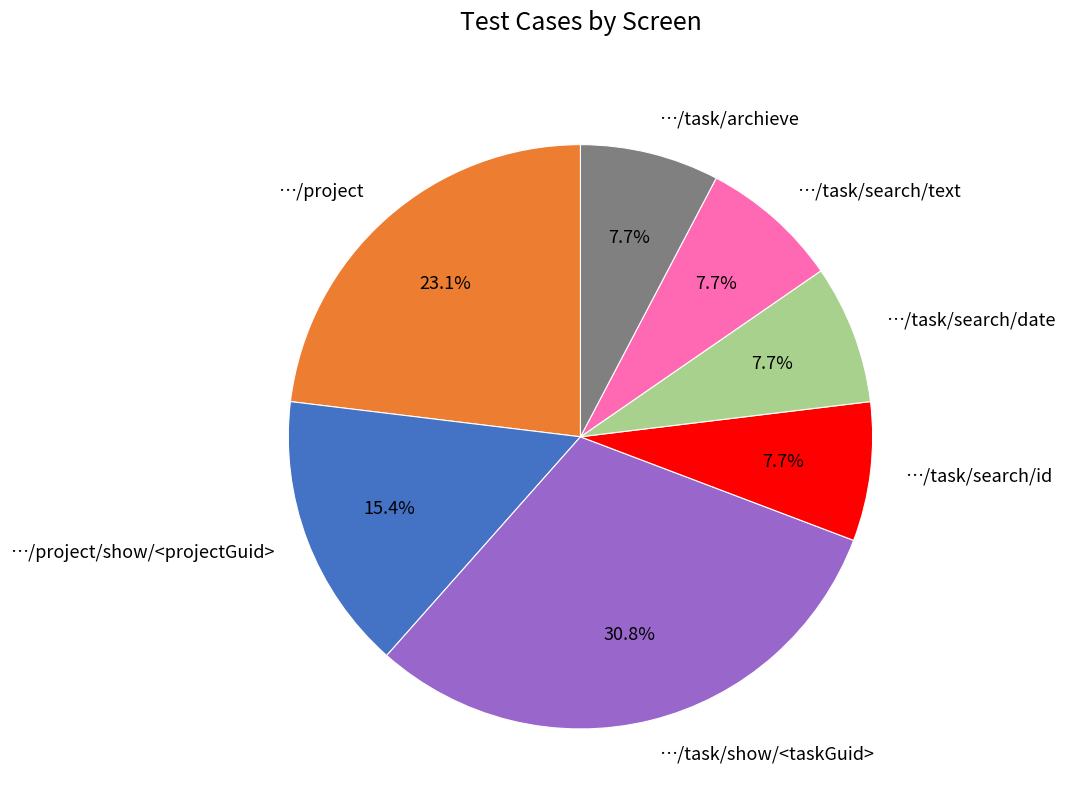

What percentage is the …/task/search/text slice, to the nearest percent?

8%